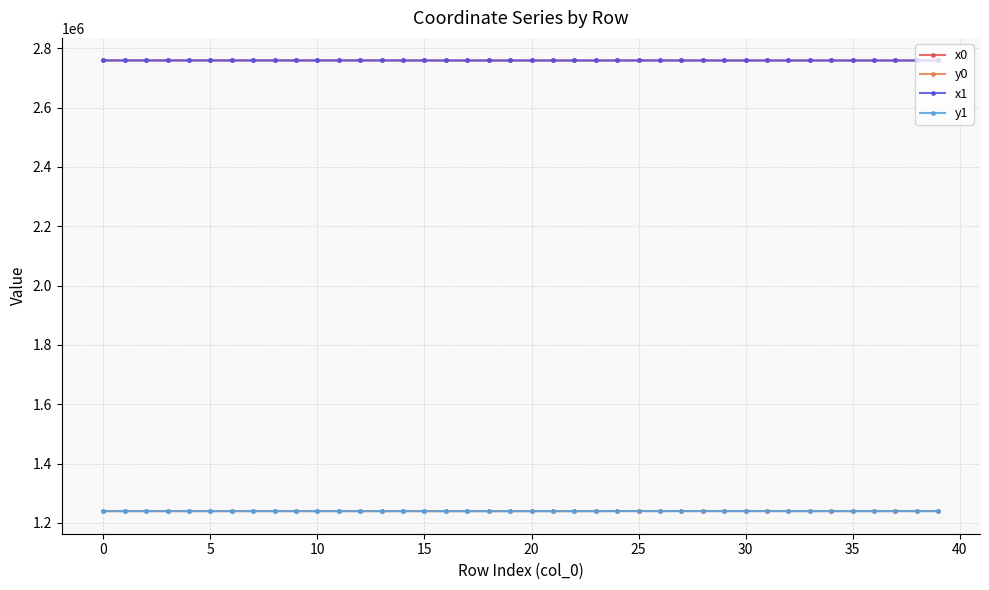

True or false: x0 has more than 2 points higher than both neighbors.

True